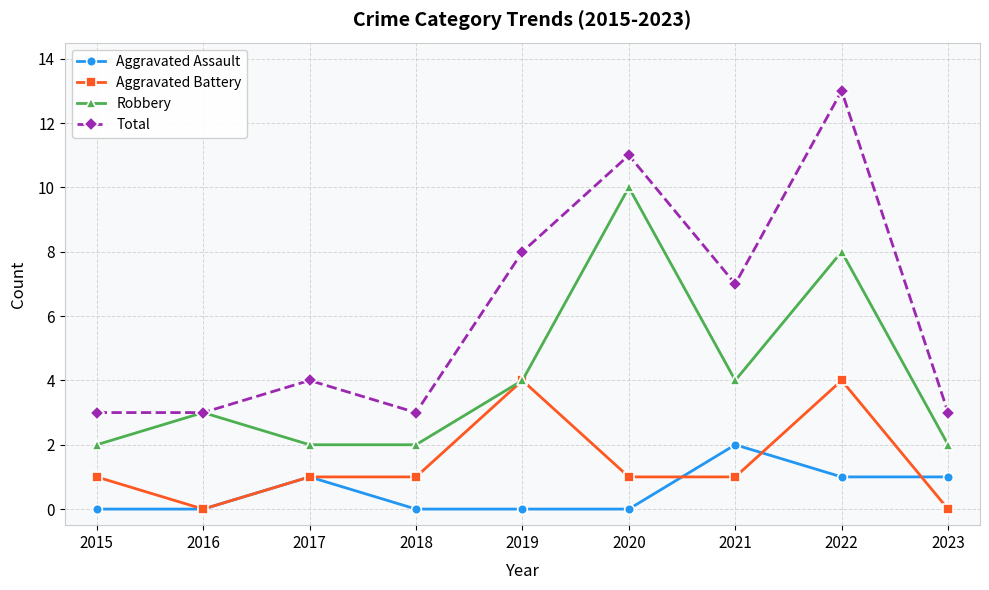

Reading left to right, transcribe all the data shown in this chart.

Aggravated Assault: 2015=0	2016=0	2017=1	2018=0	2019=0	2020=0	2021=2	2022=1	2023=1
Aggravated Battery: 2015=1	2016=0	2017=1	2018=1	2019=4	2020=1	2021=1	2022=4	2023=0
Robbery: 2015=2	2016=3	2017=2	2018=2	2019=4	2020=10	2021=4	2022=8	2023=2
Total: 2015=3	2016=3	2017=4	2018=3	2019=8	2020=11	2021=7	2022=13	2023=3